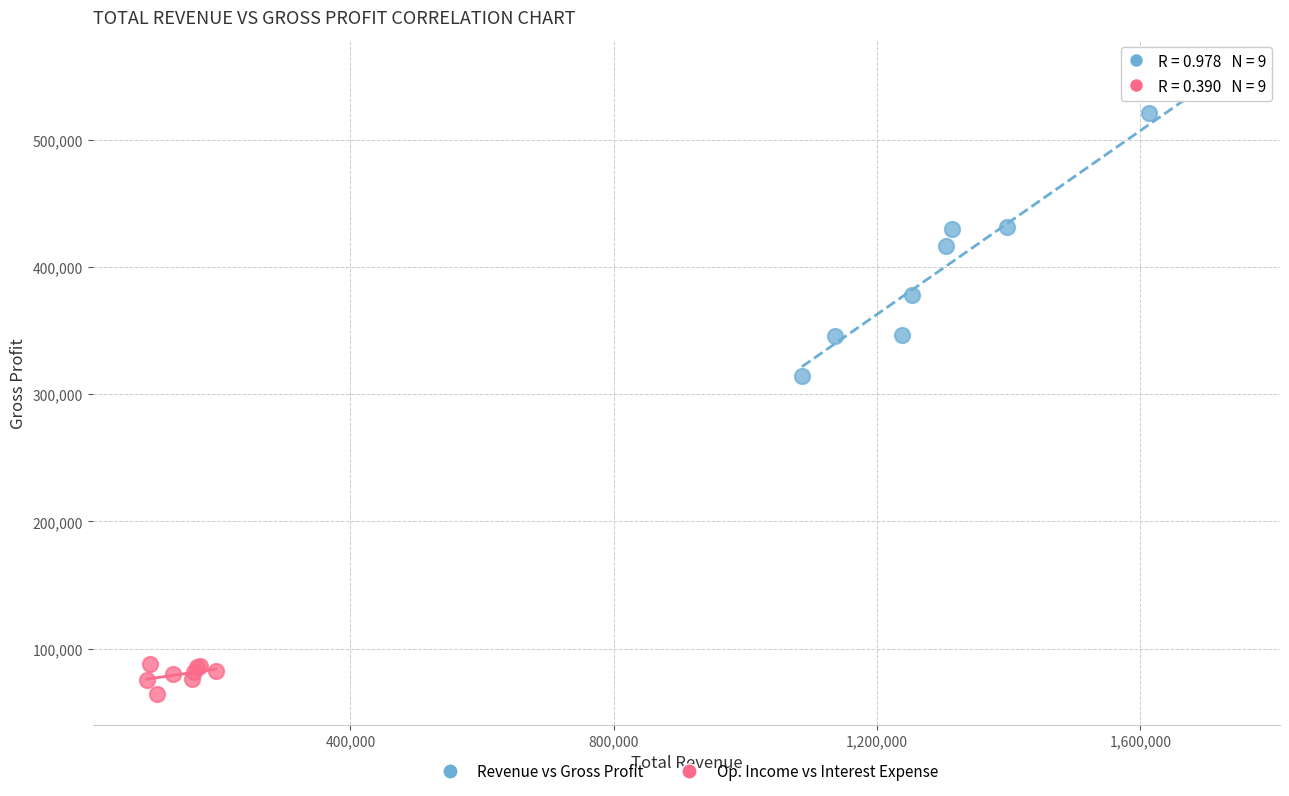

Which series has the largest Y range (max minus min)?

Revenue vs Gross Profit